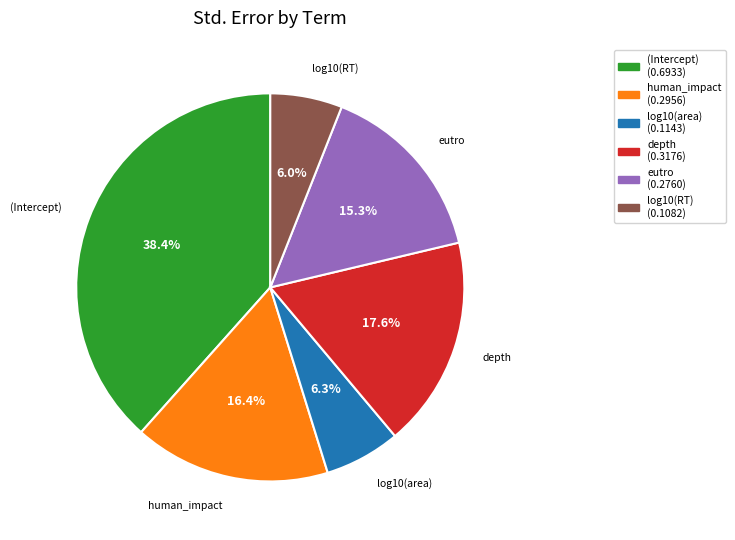

What percentage is the eutro slice, to the nearest percent?

15%